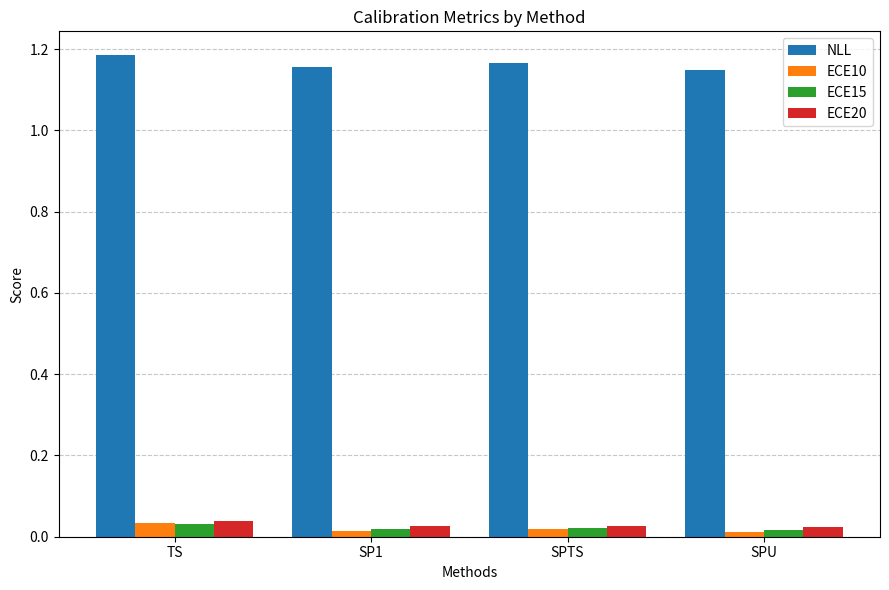

Is it true that NLL equals 1.9 at SPTS?

False